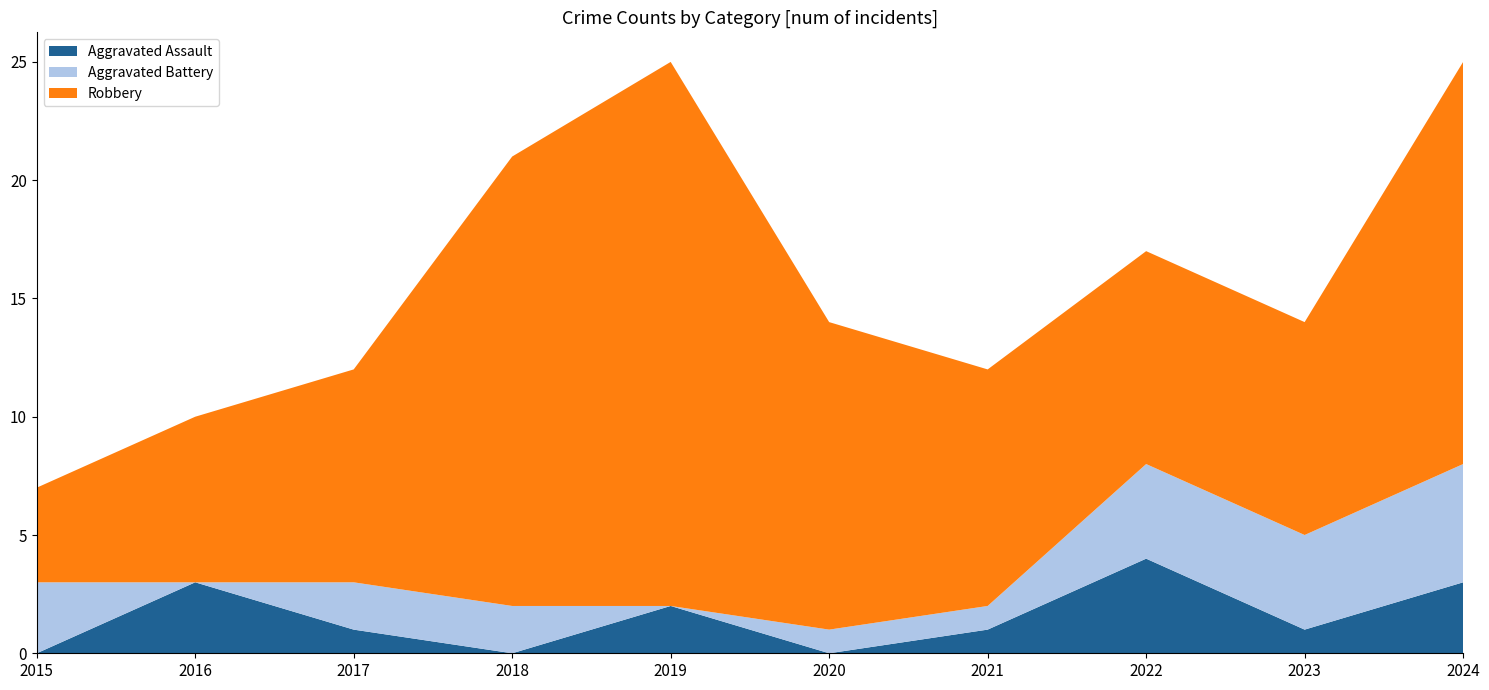

Reading left to right, list all the values displayed in this chart.

Aggravated Assault: 0	3	1	0	2	0	1	4	1	3
Aggravated Battery: 3	0	2	2	0	1	1	4	4	5
Robbery: 4	7	9	19	23	13	10	9	9	17